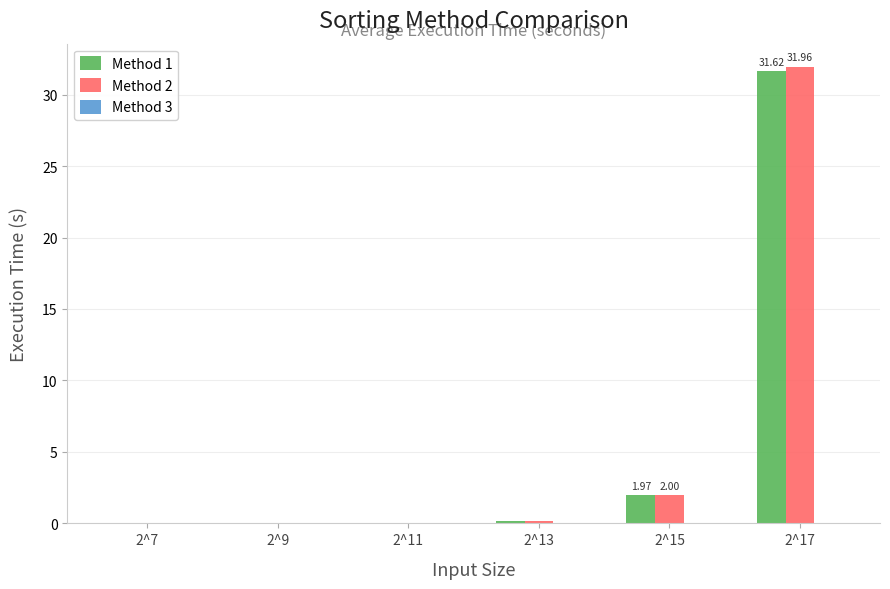

What is the sum of the Method 1 values at 2^15 and 2^17?

33.6